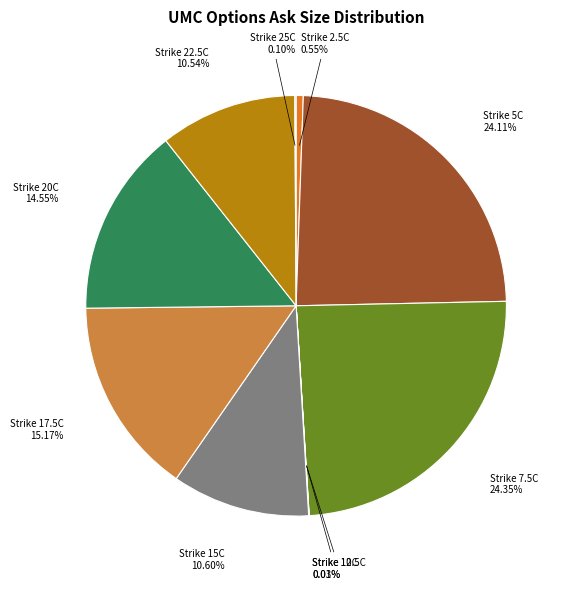

To the nearest percent, what is the average slice percentage?

10%